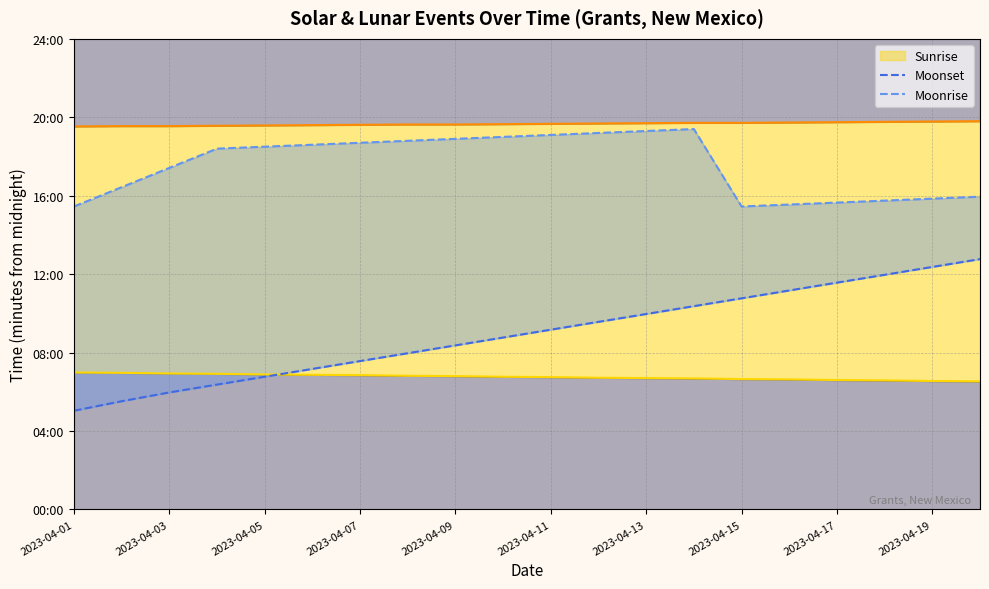

Where is the first local maximum for Moonrise?

13